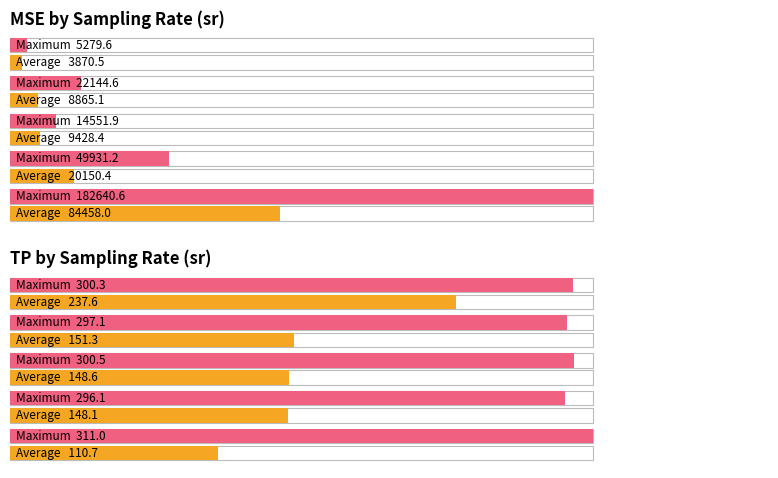

Which has a higher value, 36 or 5?

36